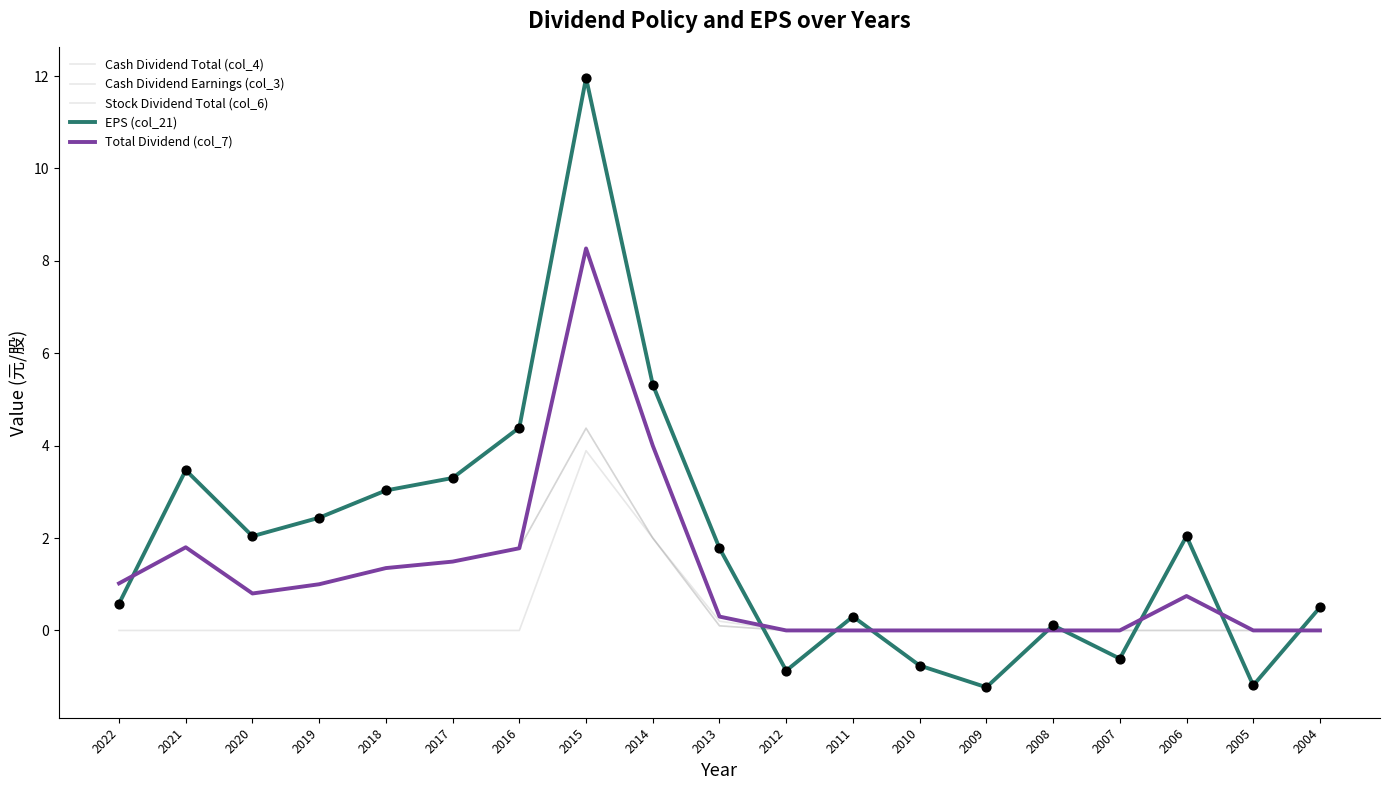

Is this an area chart (filled region under the line)?

No